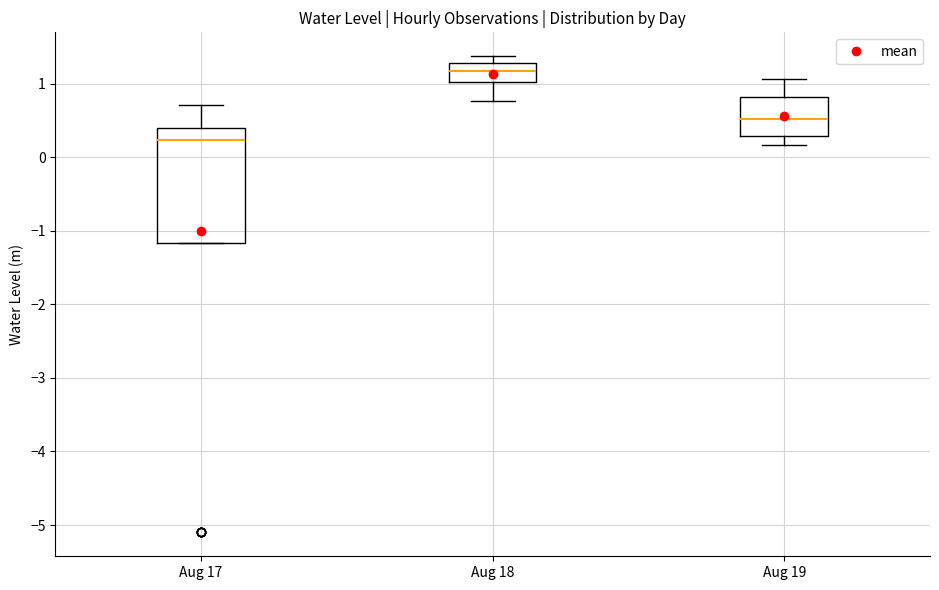

Which box's median line is the highest?

Aug 18